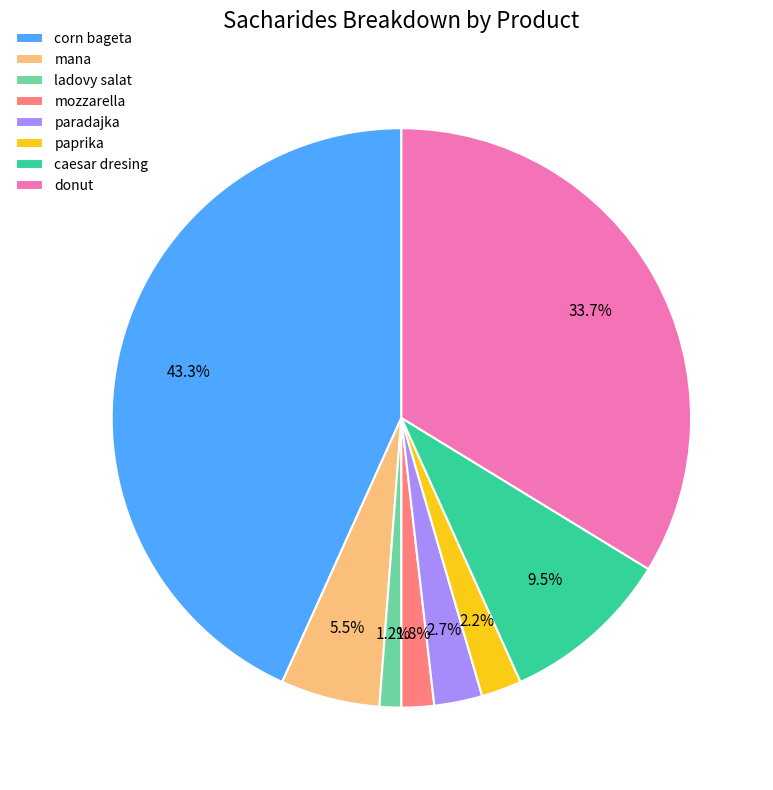

Which slice is the smallest?

ladovy salat